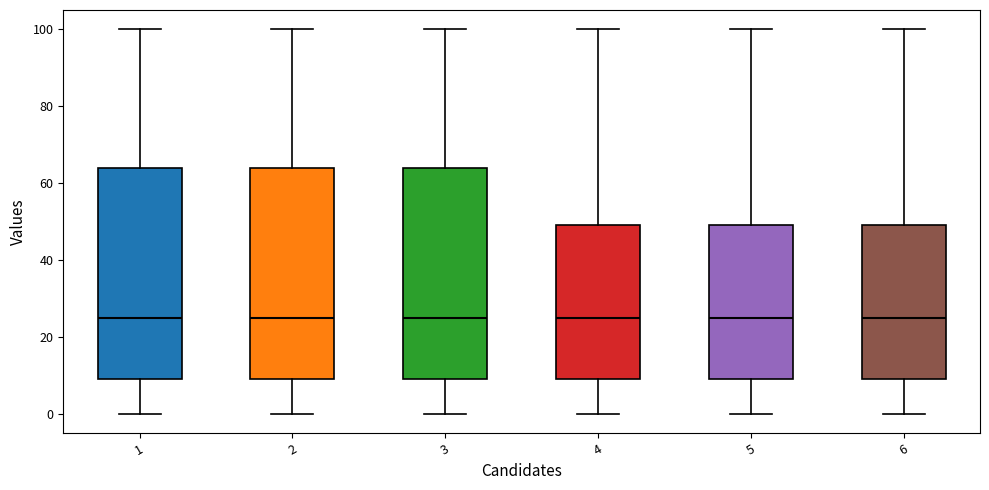

Where does the median line of the box at x = 5 sit on the y-axis? The values are not printed on the chart, so give them approximately, as read against the axis.

26